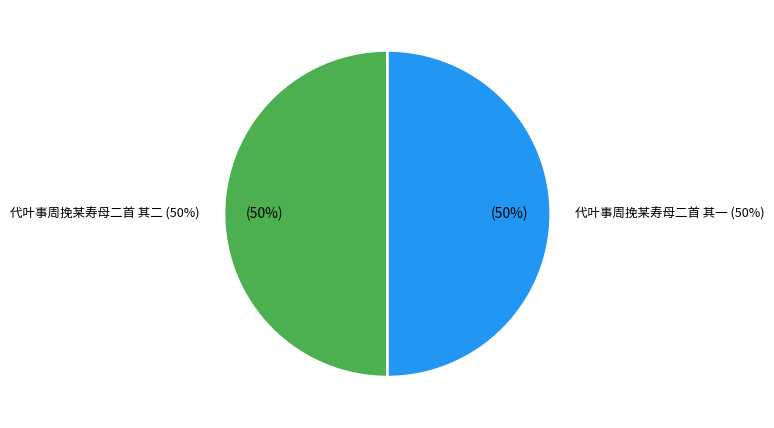

Which category accounts for the majority?

代叶事周挽某寿母二首 其二